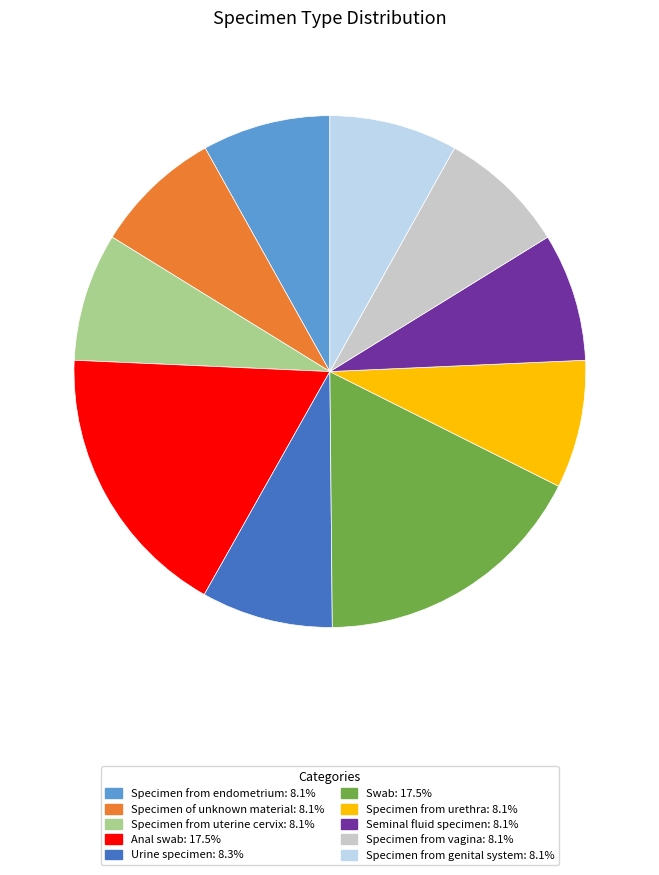

Is it true that Swab is 30% of the pie?

False